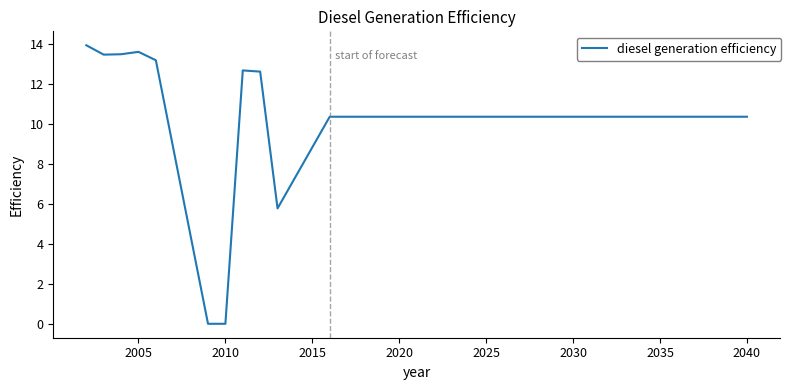

How many categories are shown in the chart?

35